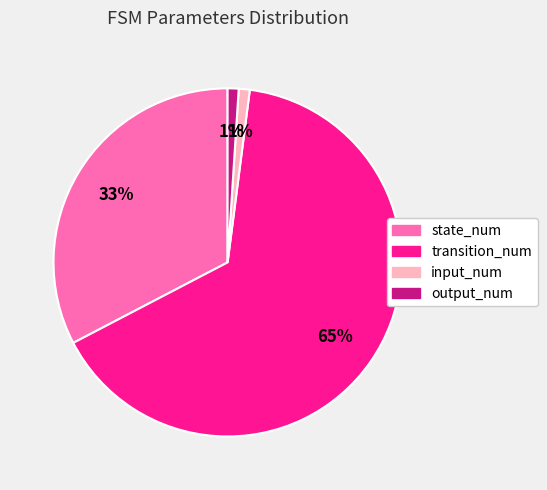

To the nearest percent, what is the combined percentage of state_num and output_num?

34%